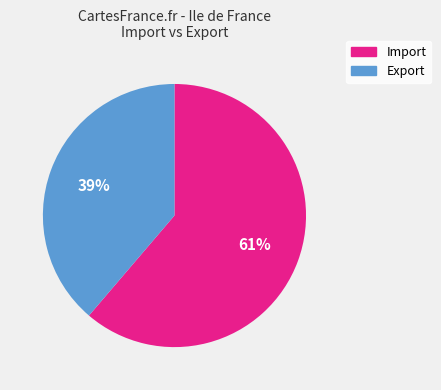

To the nearest percent, what percentage of the pie is Export?

39%